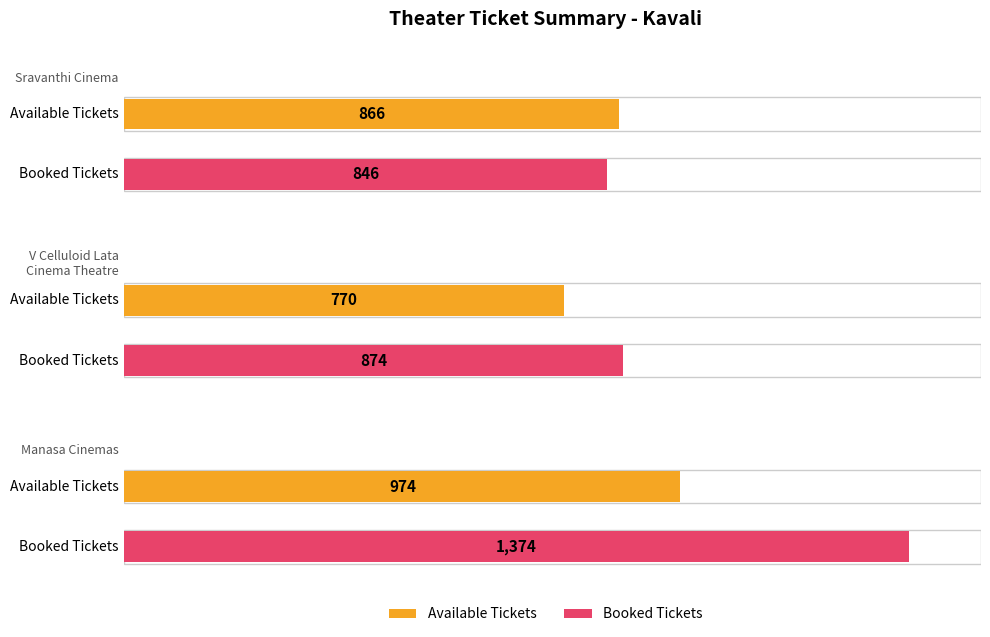

How many series are shown in this chart?

2